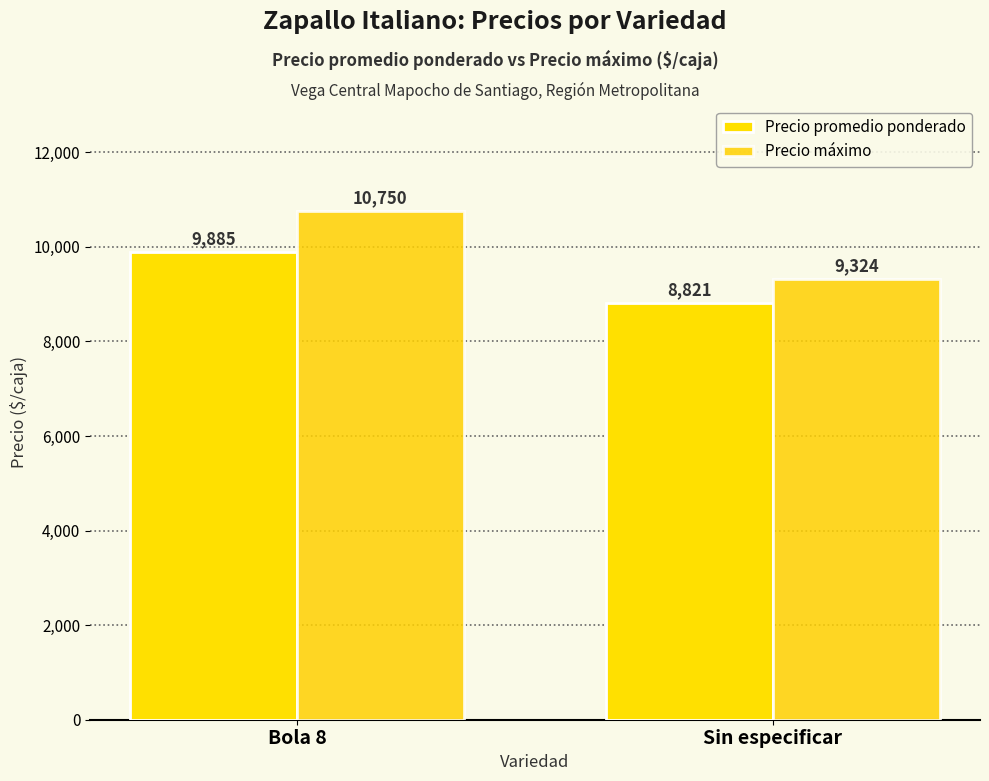

The Precio promedio ponderado series shows 6154 at Sin especificar. True or false?

False